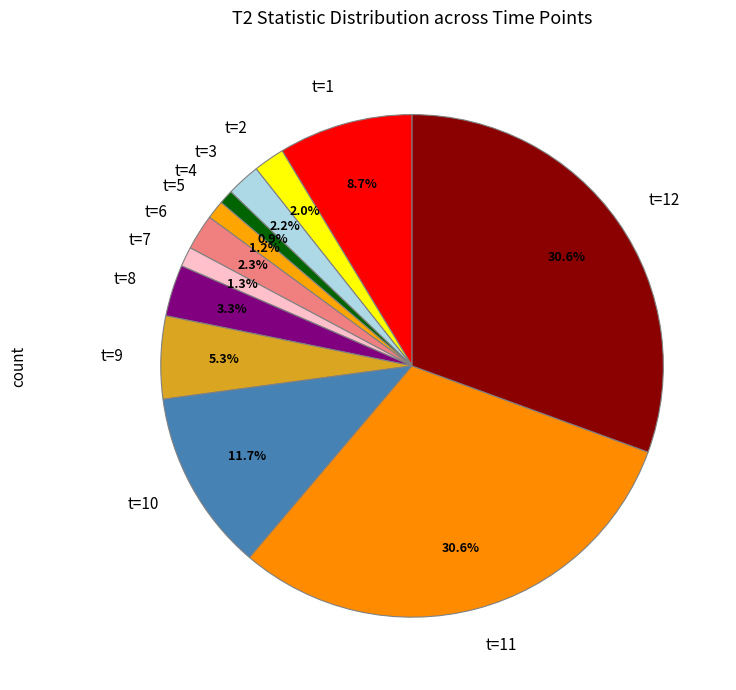

Between t=11 and t=1, which is larger?

t=11